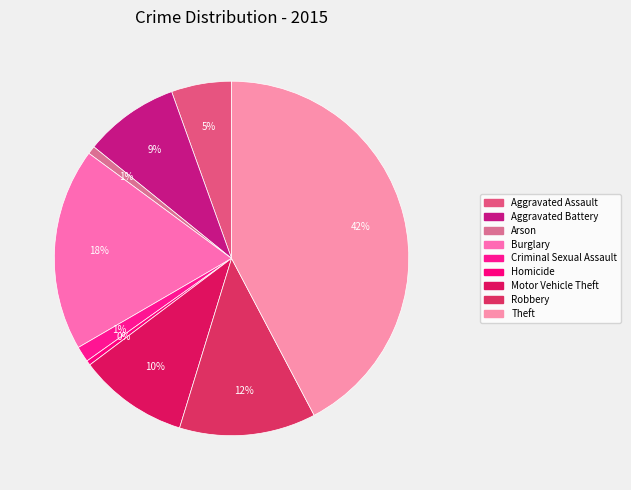

Does any single category account for the majority?

No